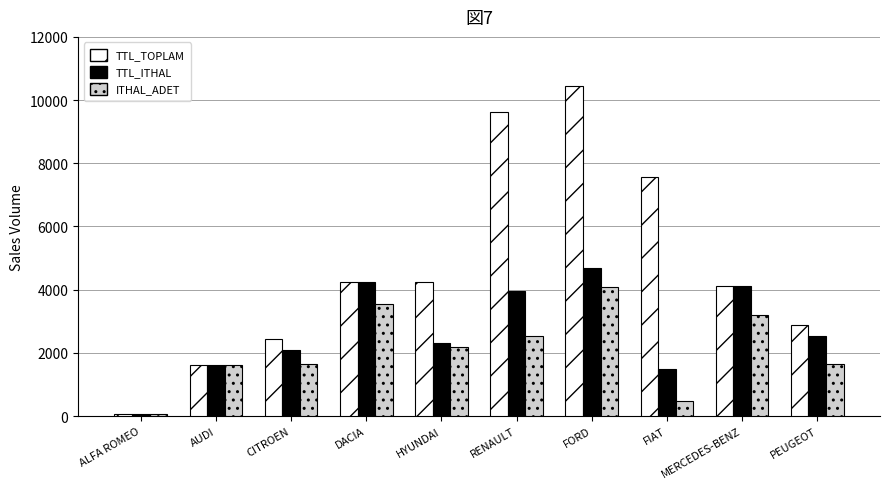

What position from the right is RENAULT?

5